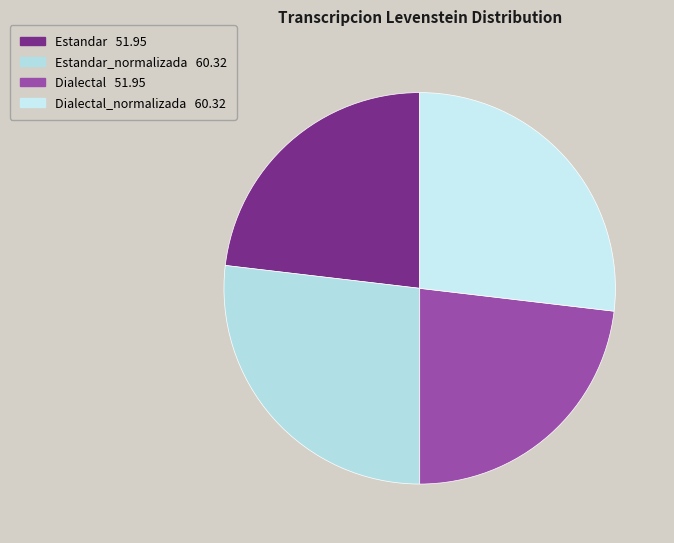

How many slices are in this pie chart?

4